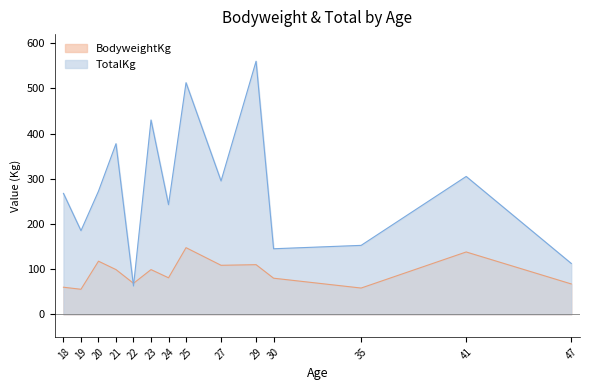

How many data points in TotalKg are above 272?

7